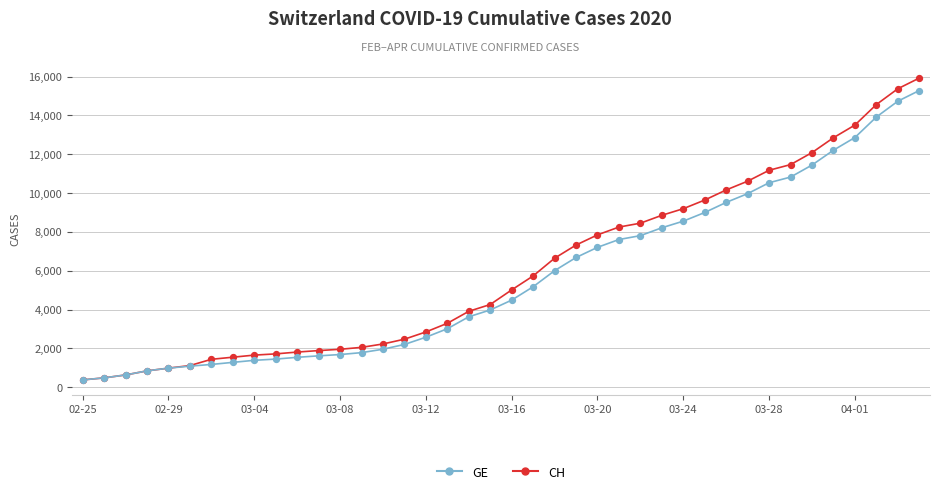

What are all the series names shown in the legend?

GE, CH